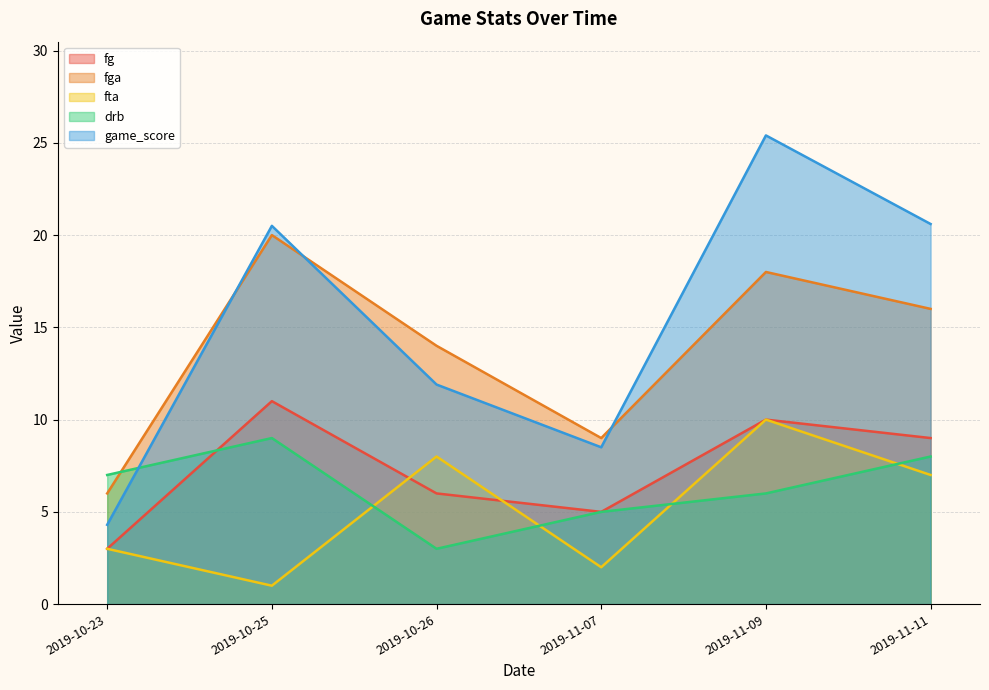

The fg series shows 5.0 at 2019-11-07. True or false?

True